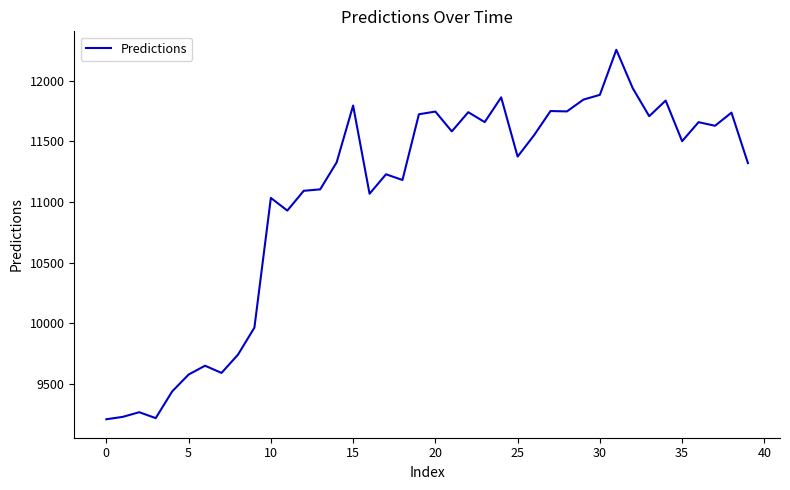

What is the maximum value shown in the chart?

12253.5